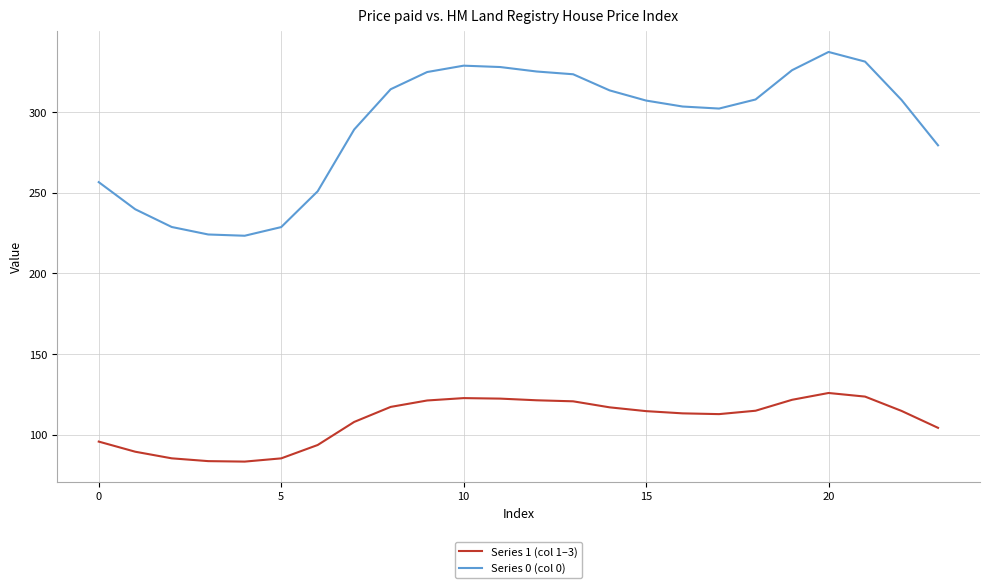

Is this an area chart (filled region under the line)?

No